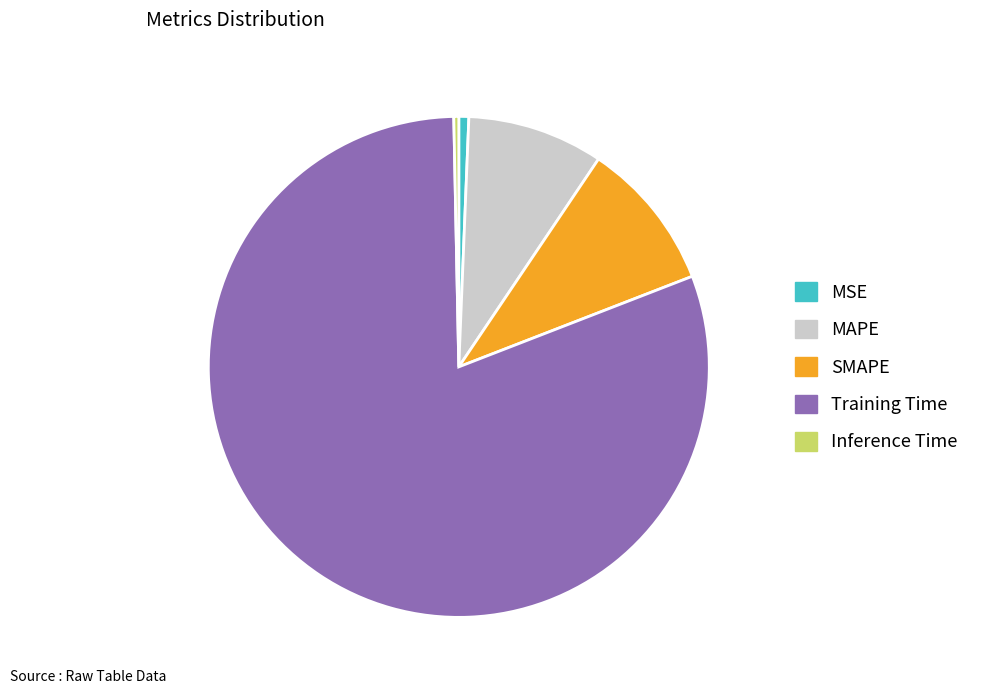

True or false: Training Time accounts for 67% of the total.

False